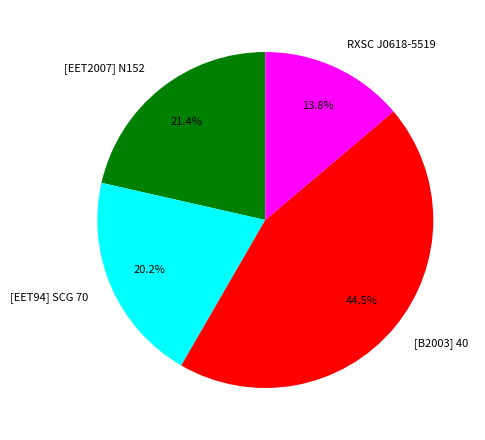

Rank the categories by value from lowest to highest.

RXSC J0618-5519, [EET94] SCG 70, [EET2007] N152, [B2003] 40